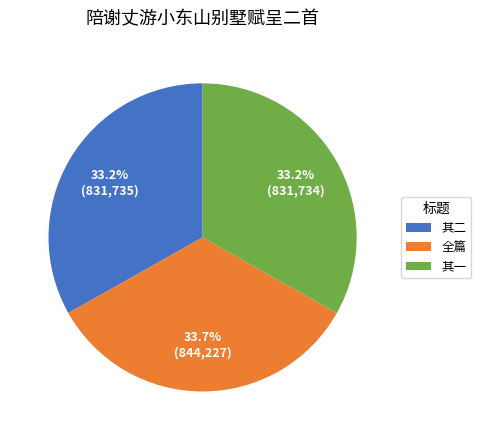

What portion of the pie excludes 其一?

66.8%